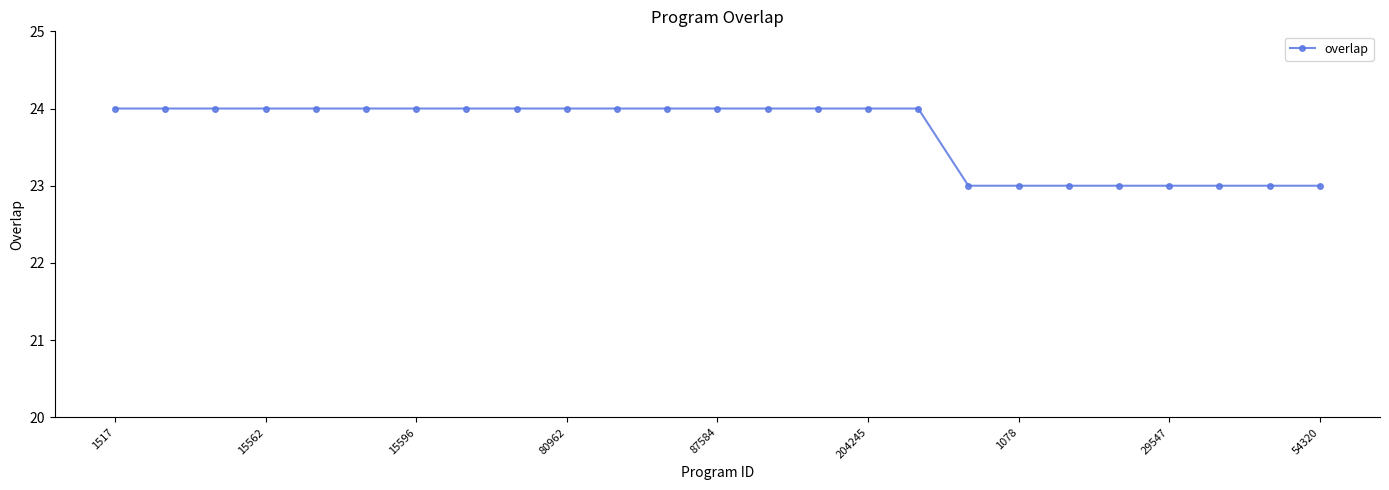

What is the value of the 13th point from the left?

24